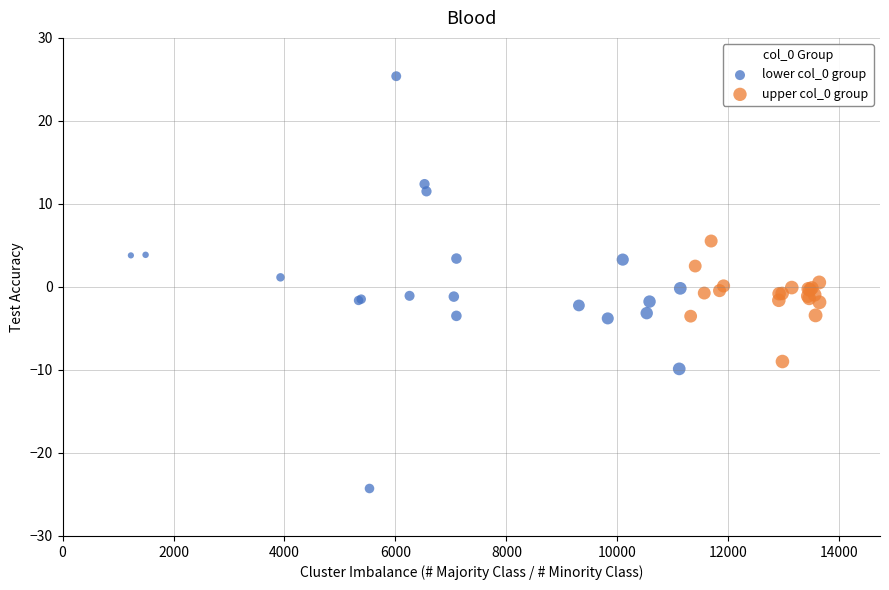

Which series has the largest Y range (max minus min)?

lower col_0 group